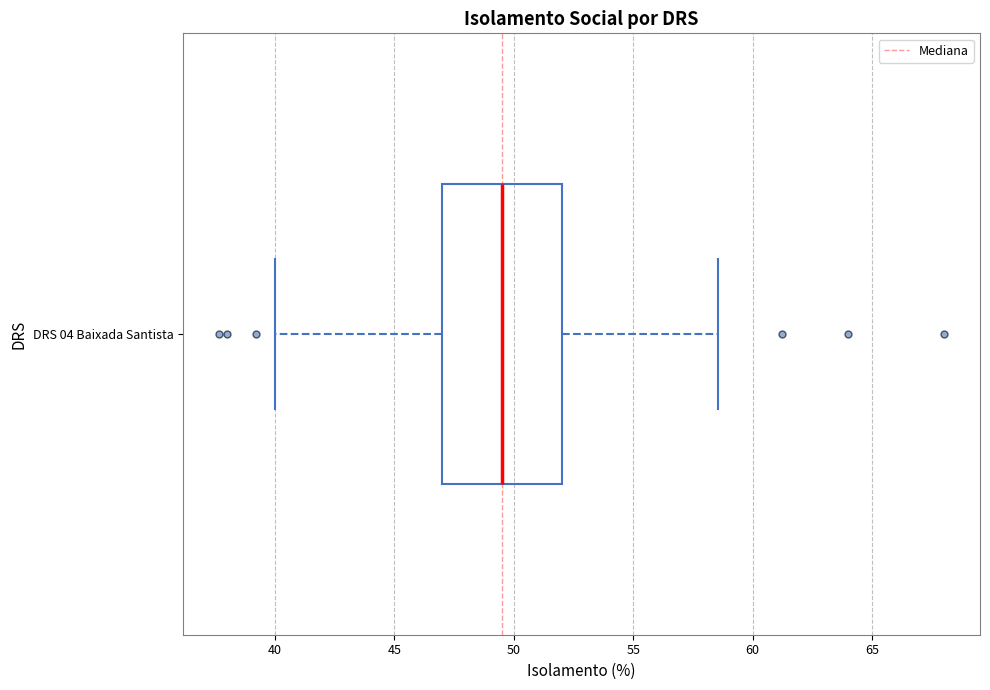

Transcribe this box plot: give where the median line is, the range the box spans, and where the two whiskers end, as read against the x-axis. The values are not printed on the chart, so give them approximately, as read against the axis.

median 49.5, box 47.0 to 52.0, whiskers 40.0 to 58.5